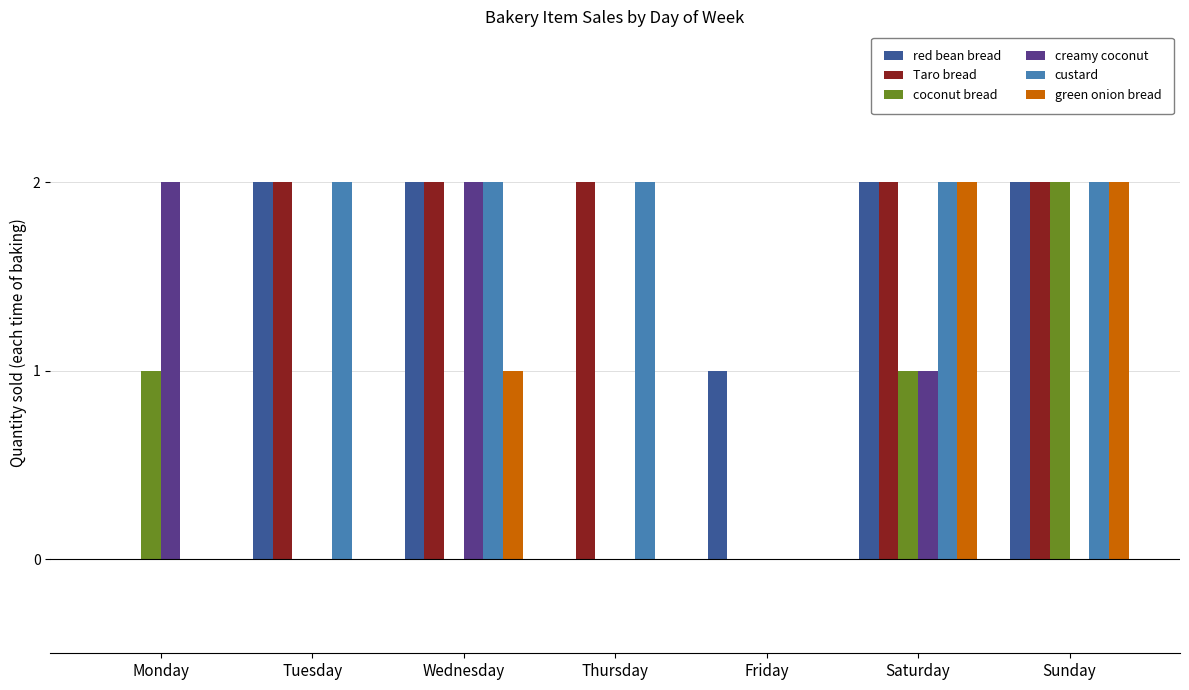

Does the chart contain stacked bars?

No